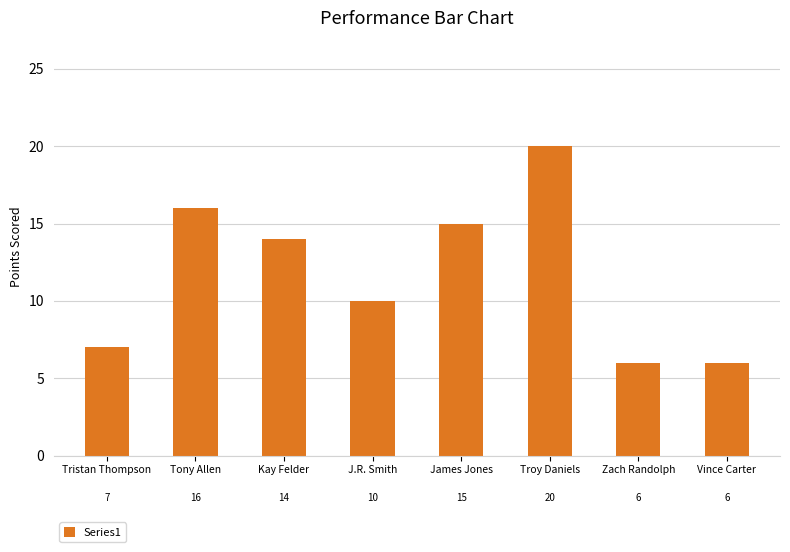

What is the sum of the values at J.R. Smith and Kay Felder?

24